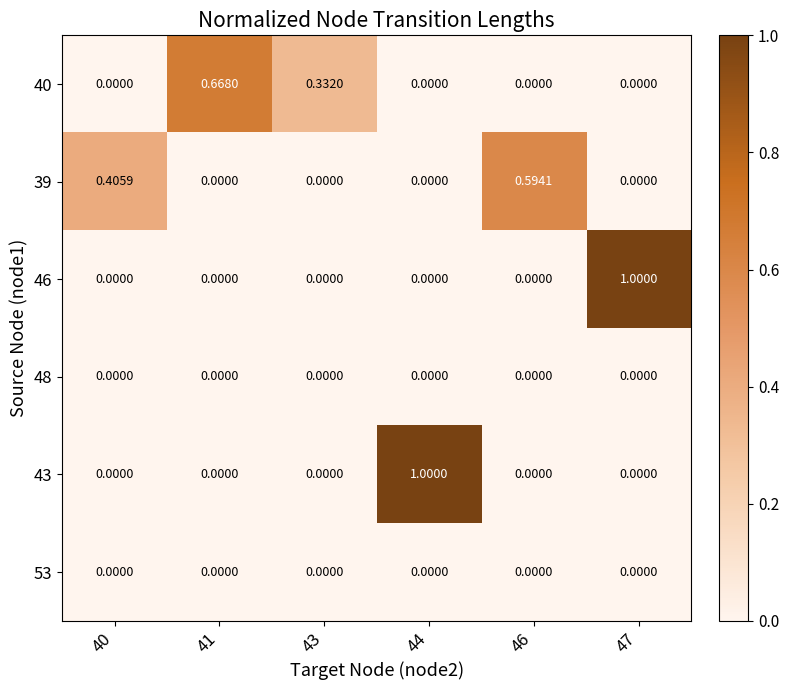

Which has a higher value, 40 or 46?

40